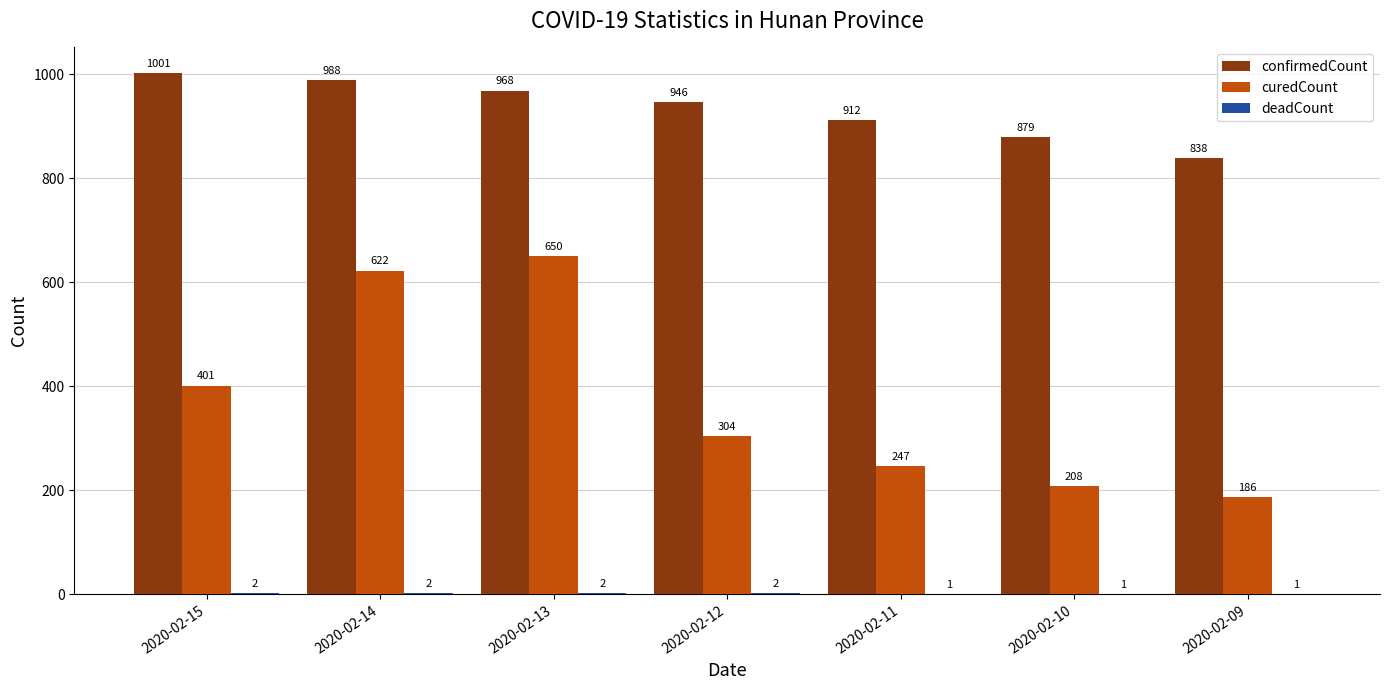

The confirmedCount series shows 988 at 2020-02-14. True or false?

True